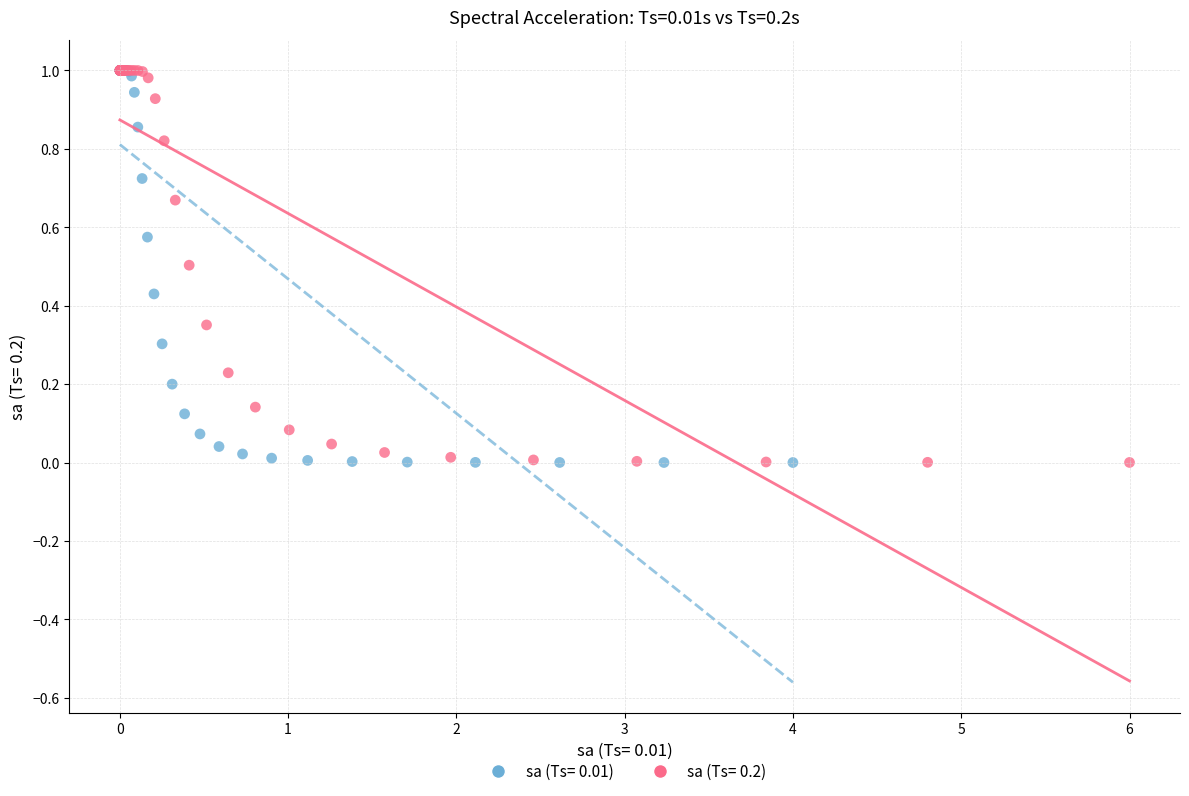

What are all the series names shown in the legend?

sa (Ts= 0.01), sa (Ts= 0.2)